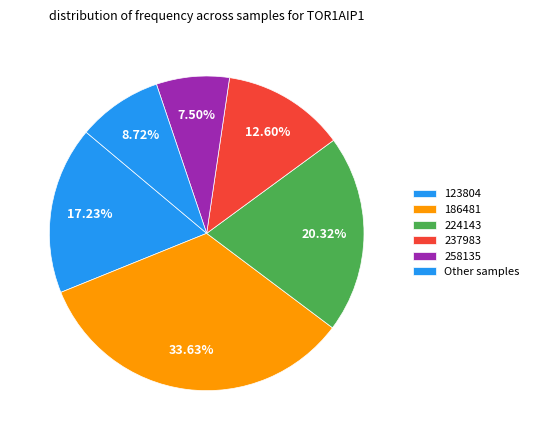

To the nearest percent, what is the average slice percentage?

17%